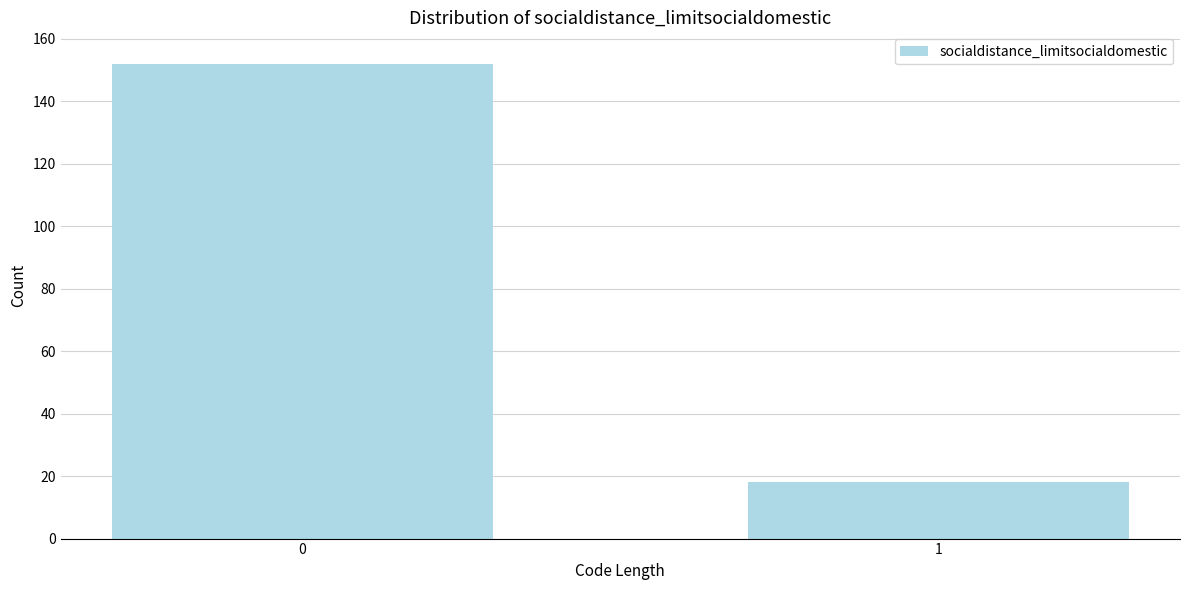

Reading right to left, what are all the values shown in this chart?

1=18	0=152